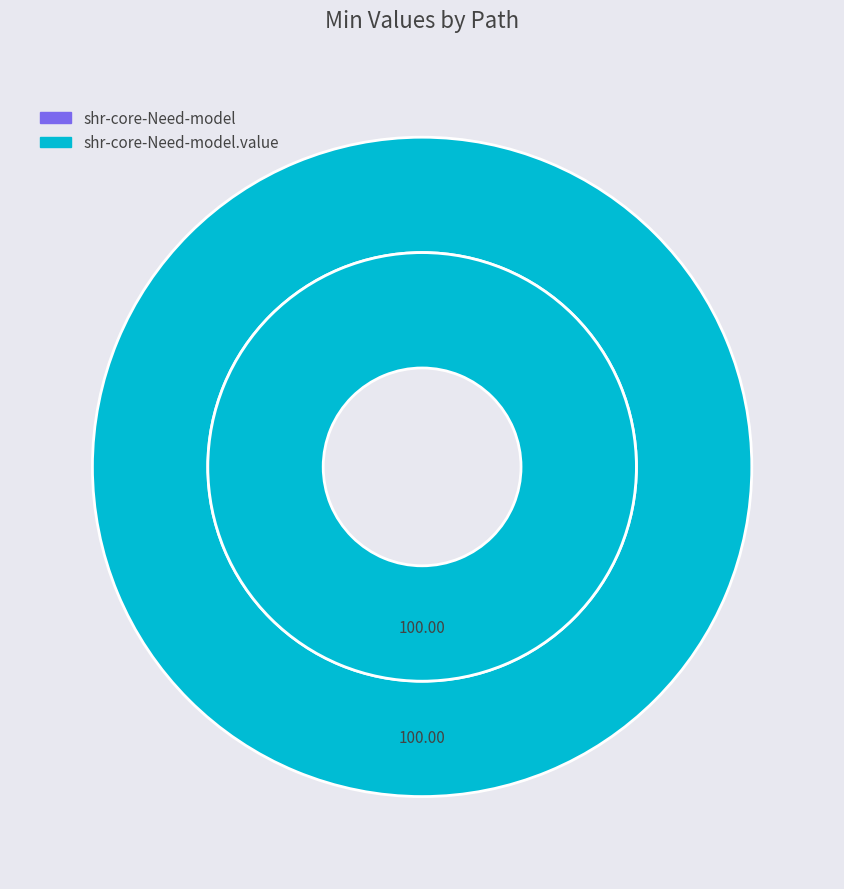

Which category has the biggest portion of the pie?

shr-core-Need-model.value